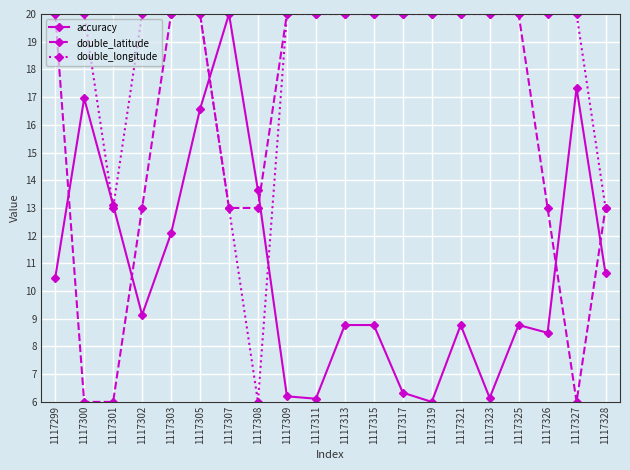

At which category is the sum across all series the highest?

1117305